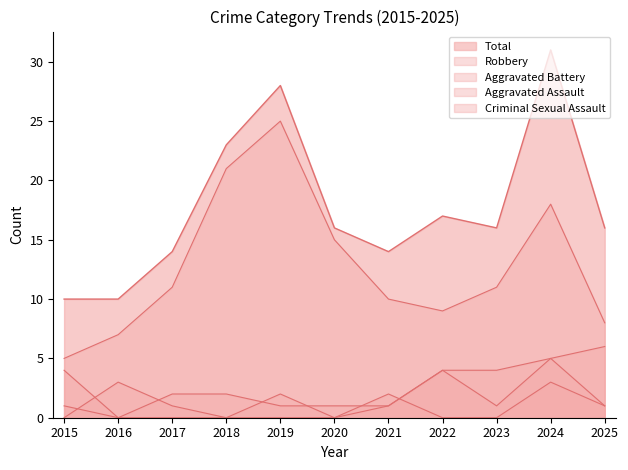

Where does the Aggravated Battery series first go above 2?

2015